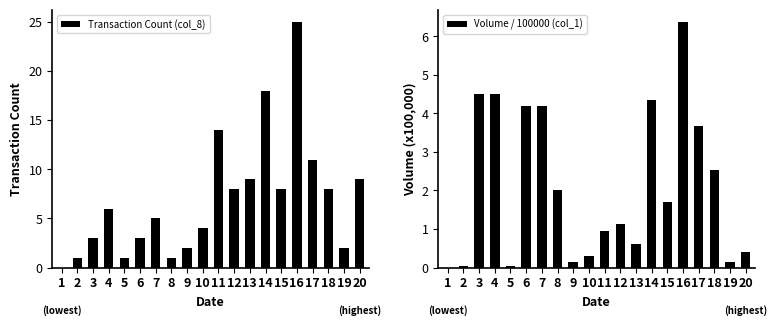

Is it true that Volume / 100000 (col_1) equals 0.1 at 9?

True